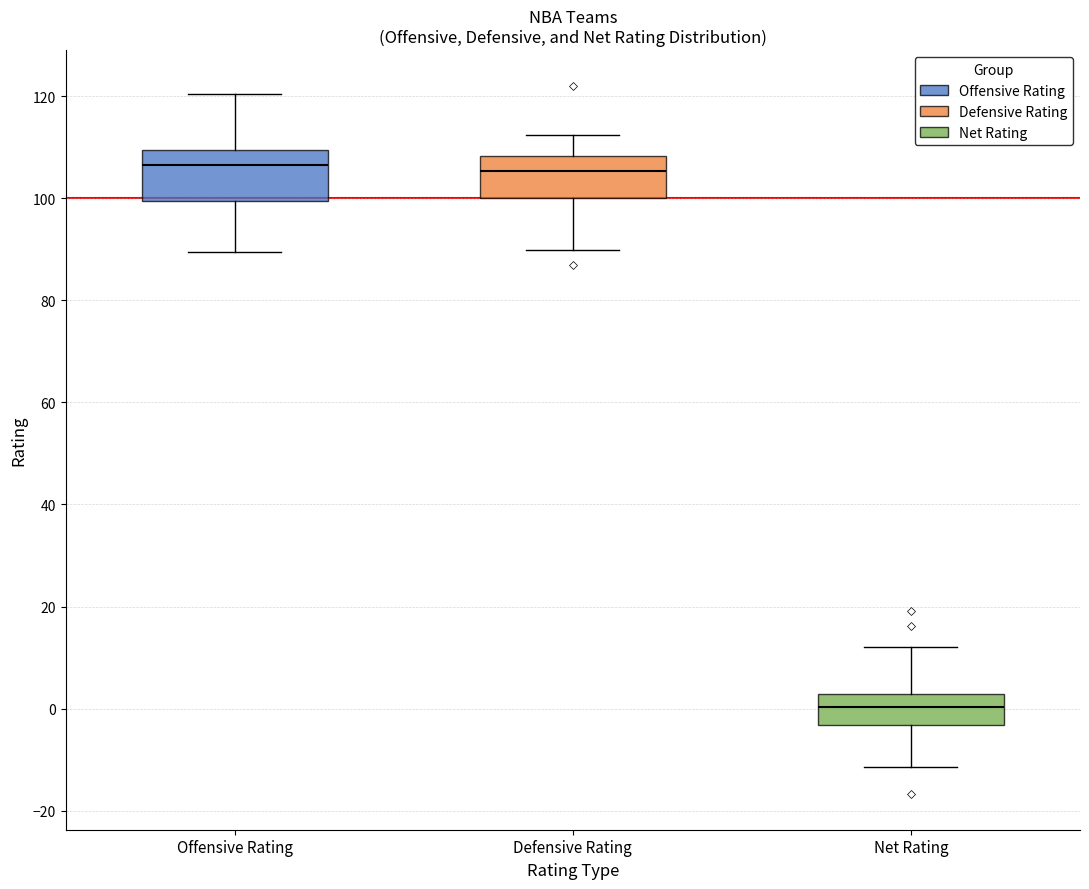

Where does the lower whisker of the box for Offensive Rating end on the y-axis? The values are not printed on the chart, so give them approximately, as read against the axis.

90